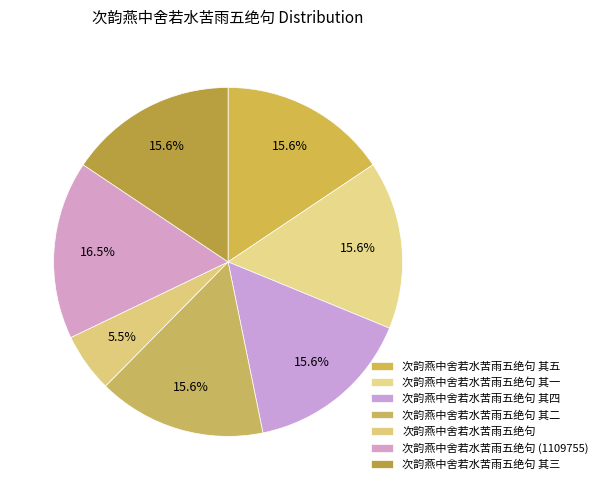

Is there a majority slice in this chart?

No